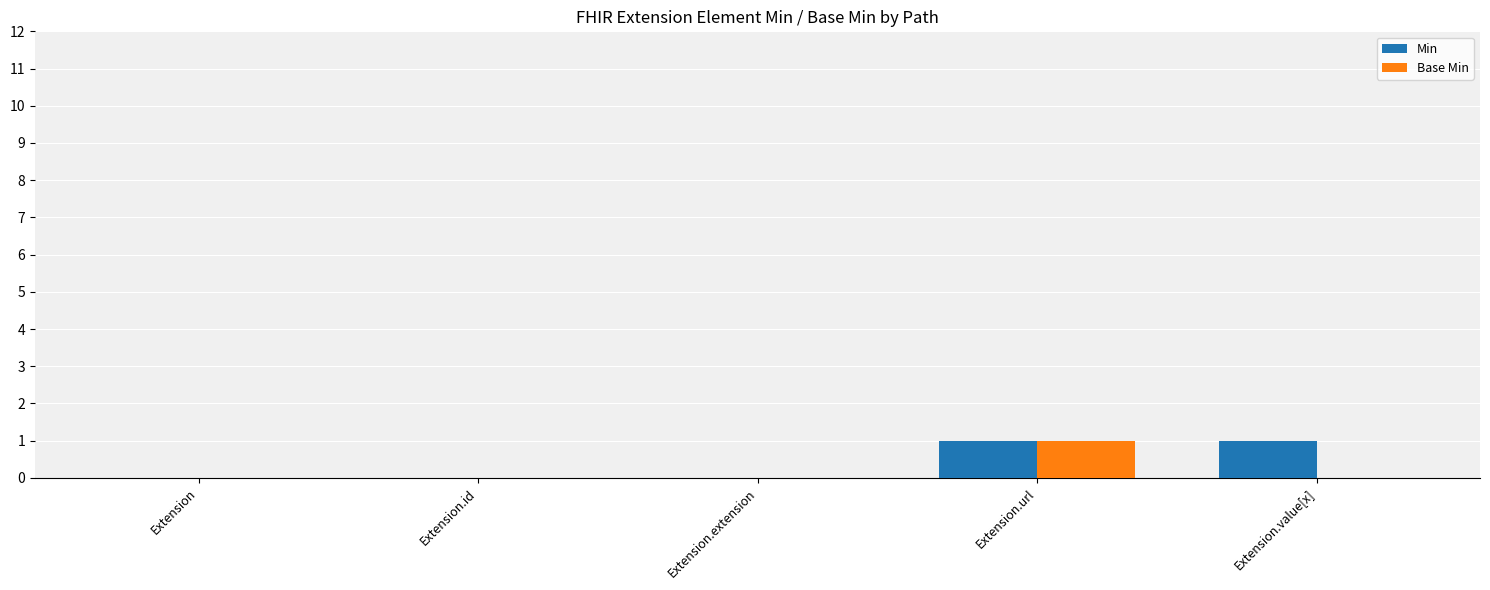

How many Base Min values are between 0 and 1?

5